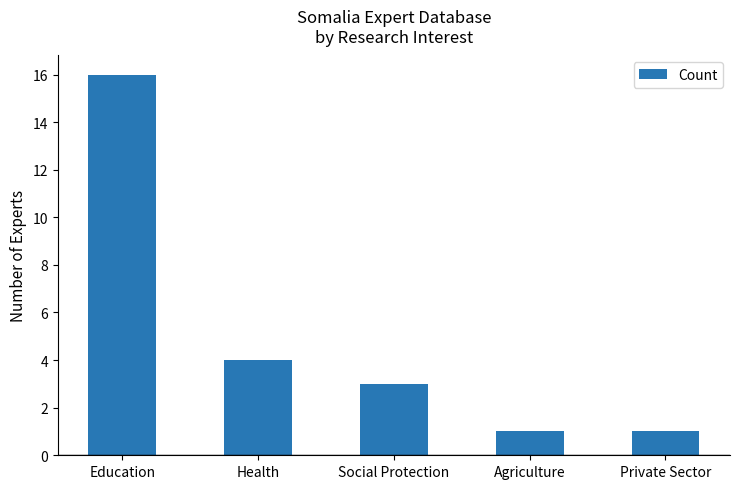

What is the difference between the second highest and minimum values?

3